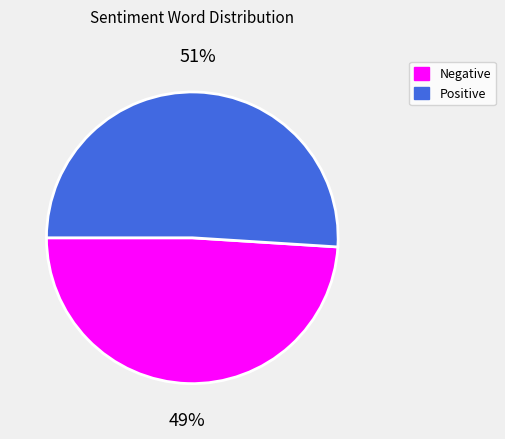

To the nearest percent, what is the difference between the largest and smallest slice percentages?

2%